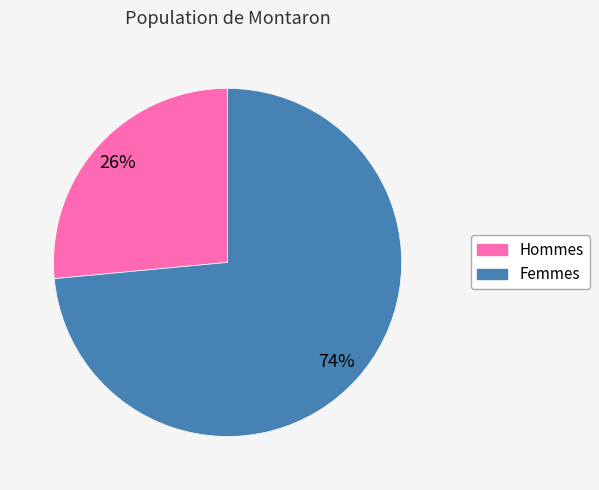

Is it true that Femmes is 74% of the pie?

True